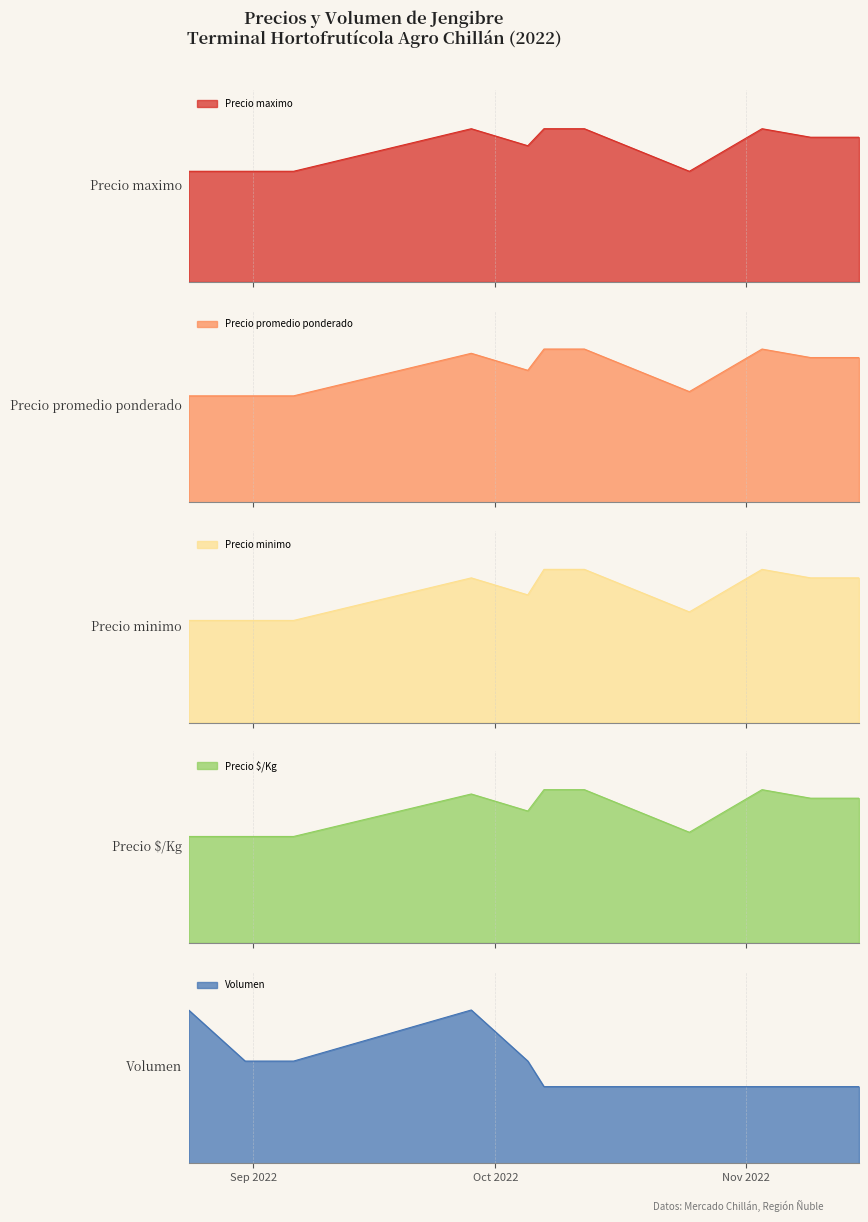

Where is Precio maximo nearest to the value 15500?

2022-10-05